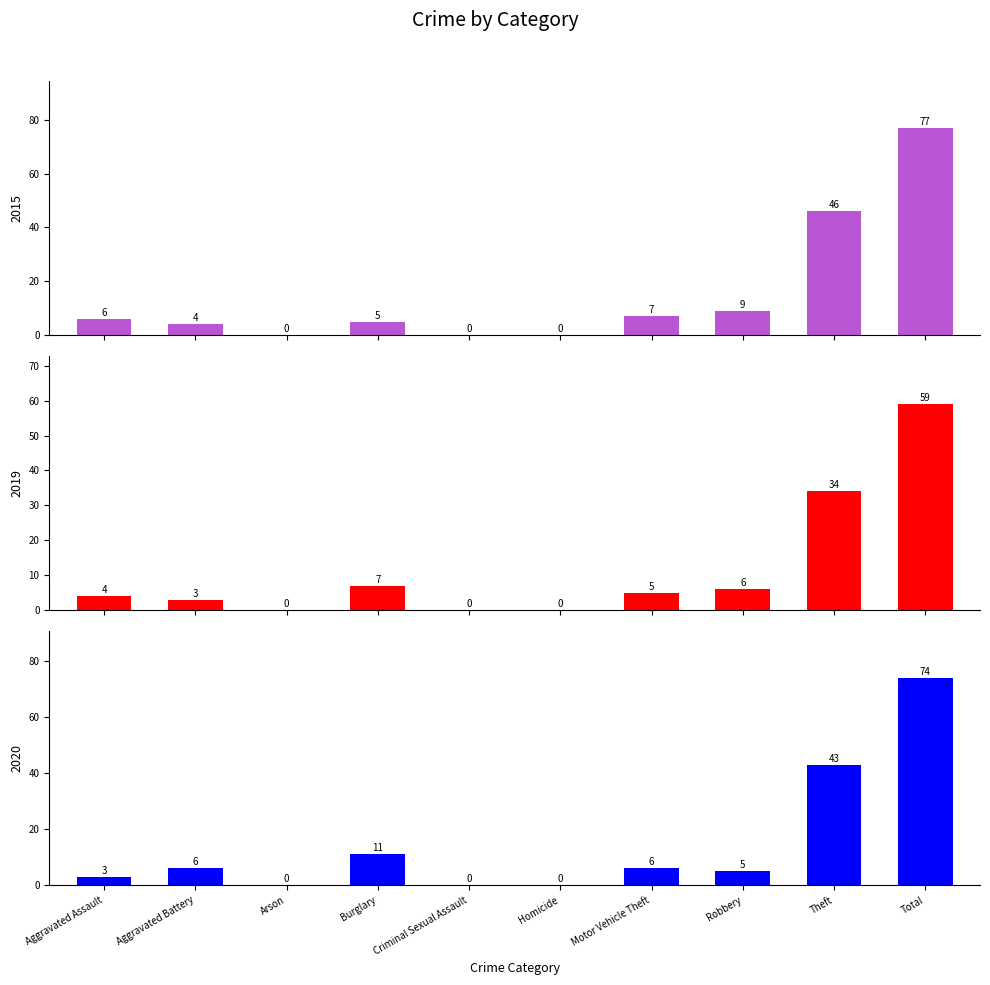

What is the sum of the 2016 values at Aggravated Assault and Aggravated Battery?

7